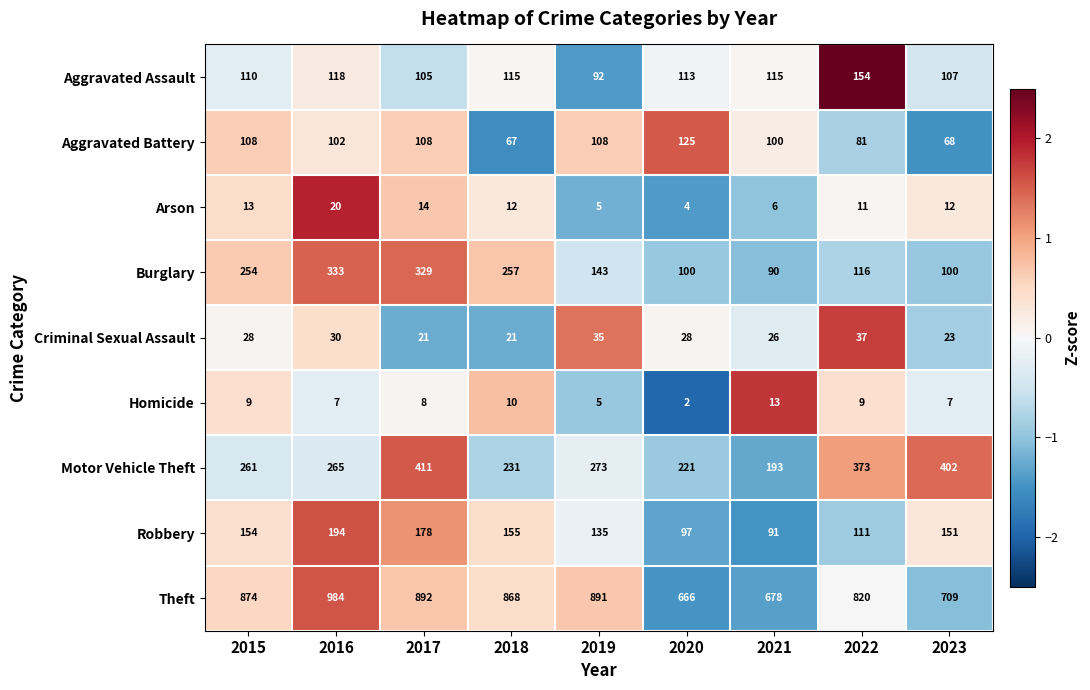

Which series has the largest total across all categories?

Theft